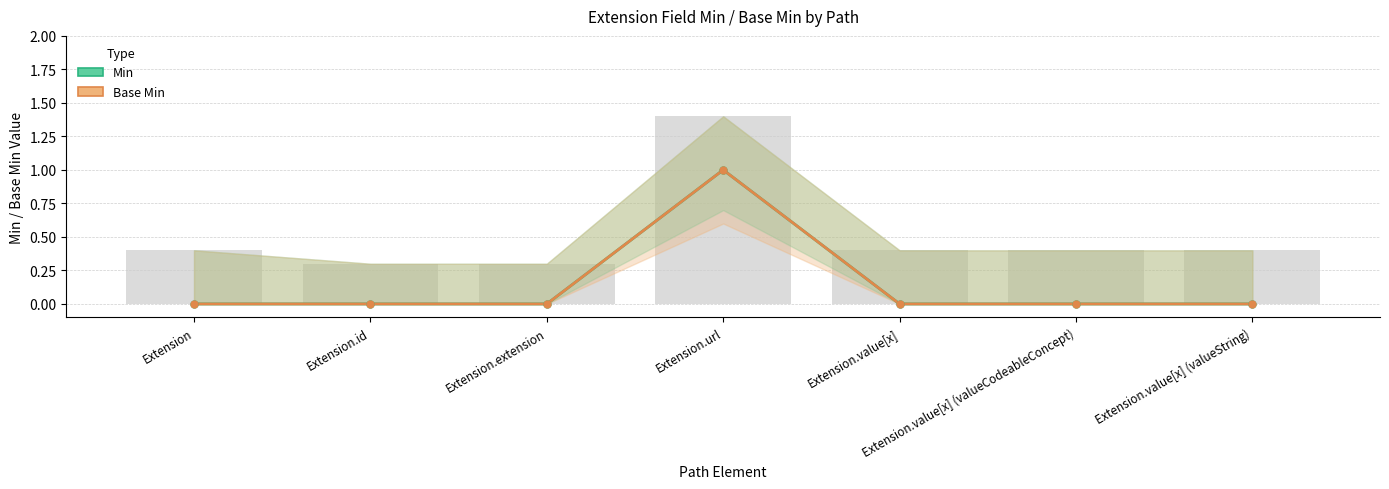

Is the value of Base Min at Extension.value[x] greater than the value of Min at Extension.value[x] (valueCodeableConcept)?

No